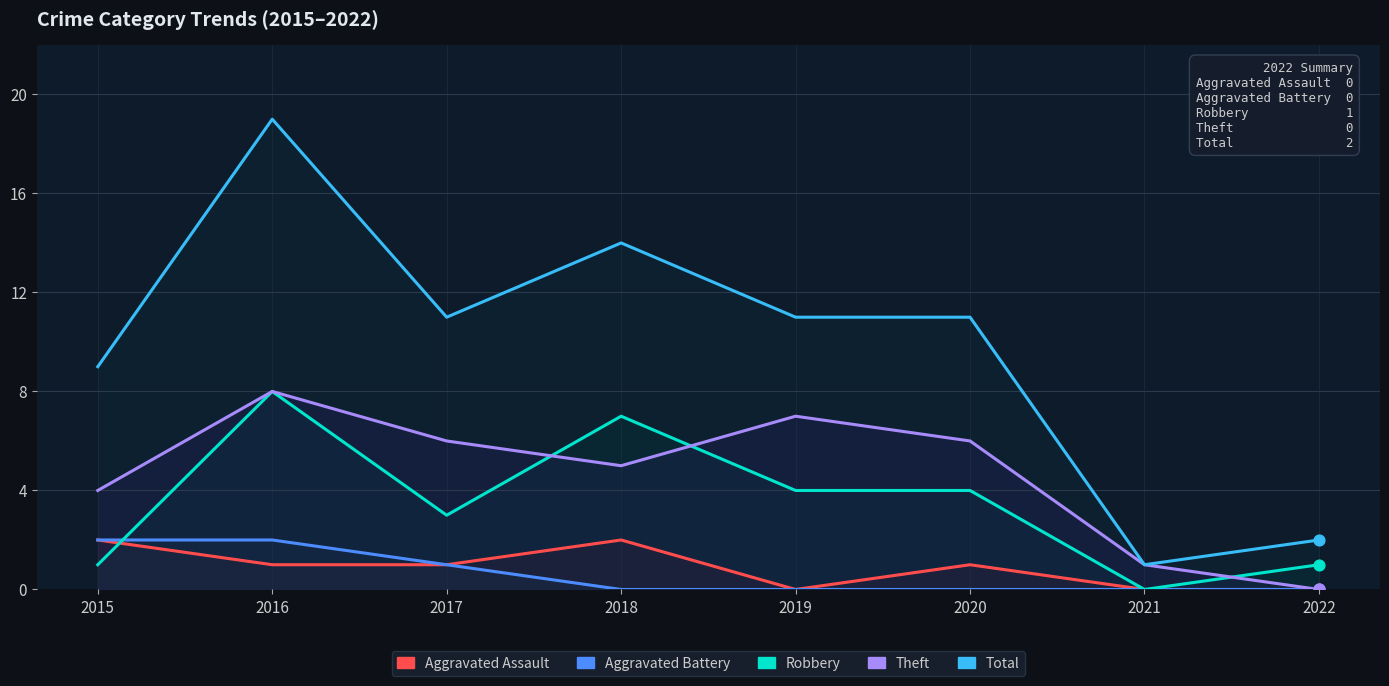

What is the total value across all series at 2021?

2